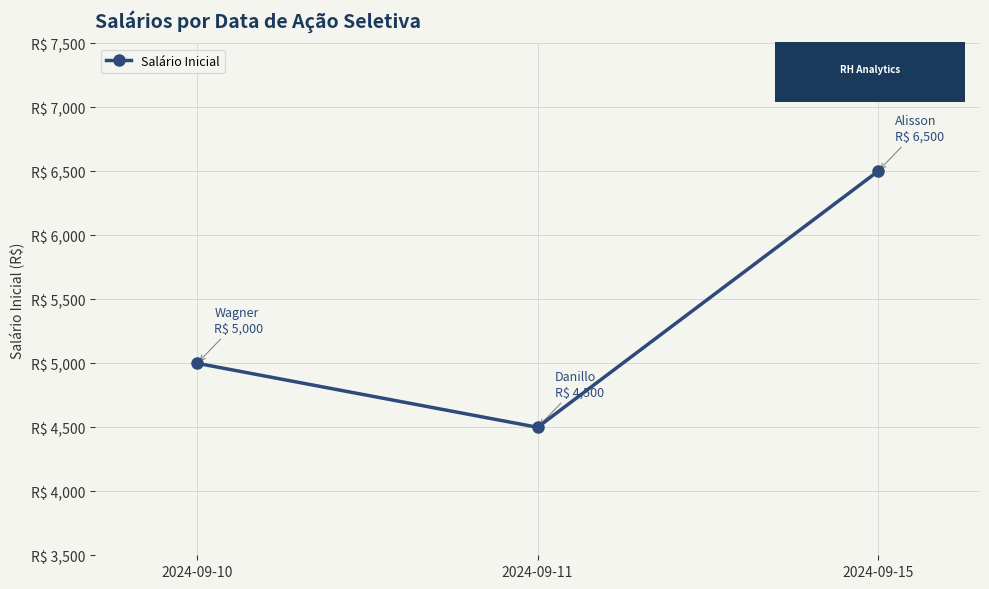

What is the difference between the maximum and minimum values?

2000